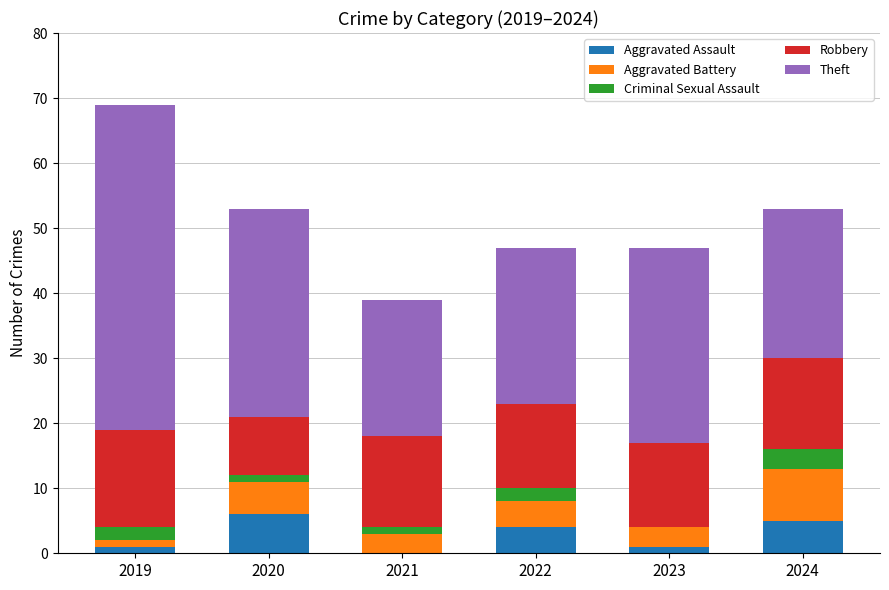

The Aggravated Assault series shows 6 at 2020. True or false?

True